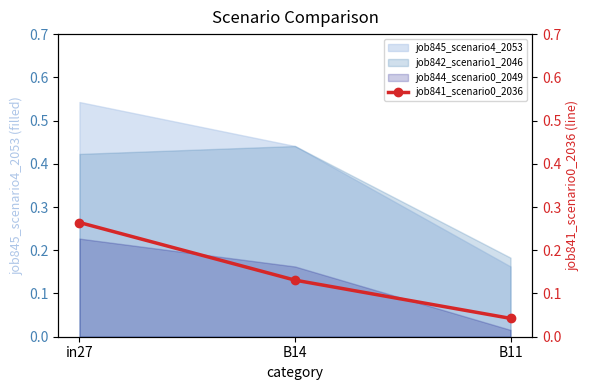

Is the value of job842_scenario1_2046 at B11 greater than the value of job845_scenario4_2053 at in27?

No